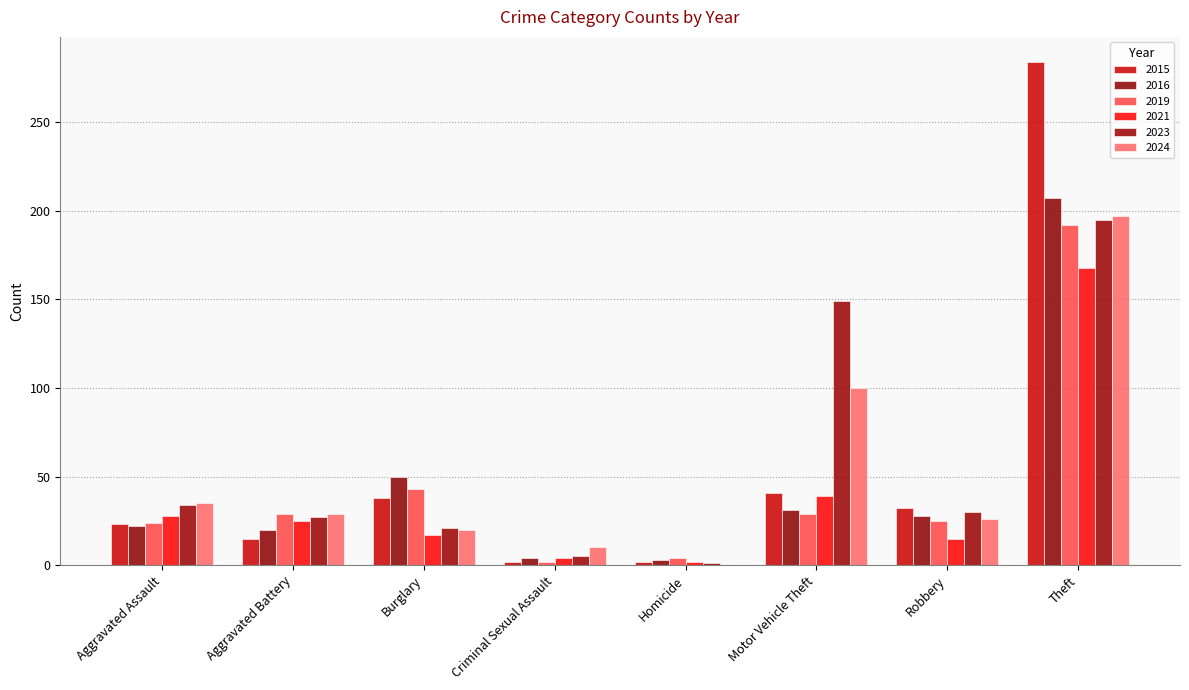

Rank the categories by 2024 value from highest to lowest.

Theft, Motor Vehicle Theft, Aggravated Assault, Aggravated Battery, Robbery, Burglary, Criminal Sexual Assault, Homicide